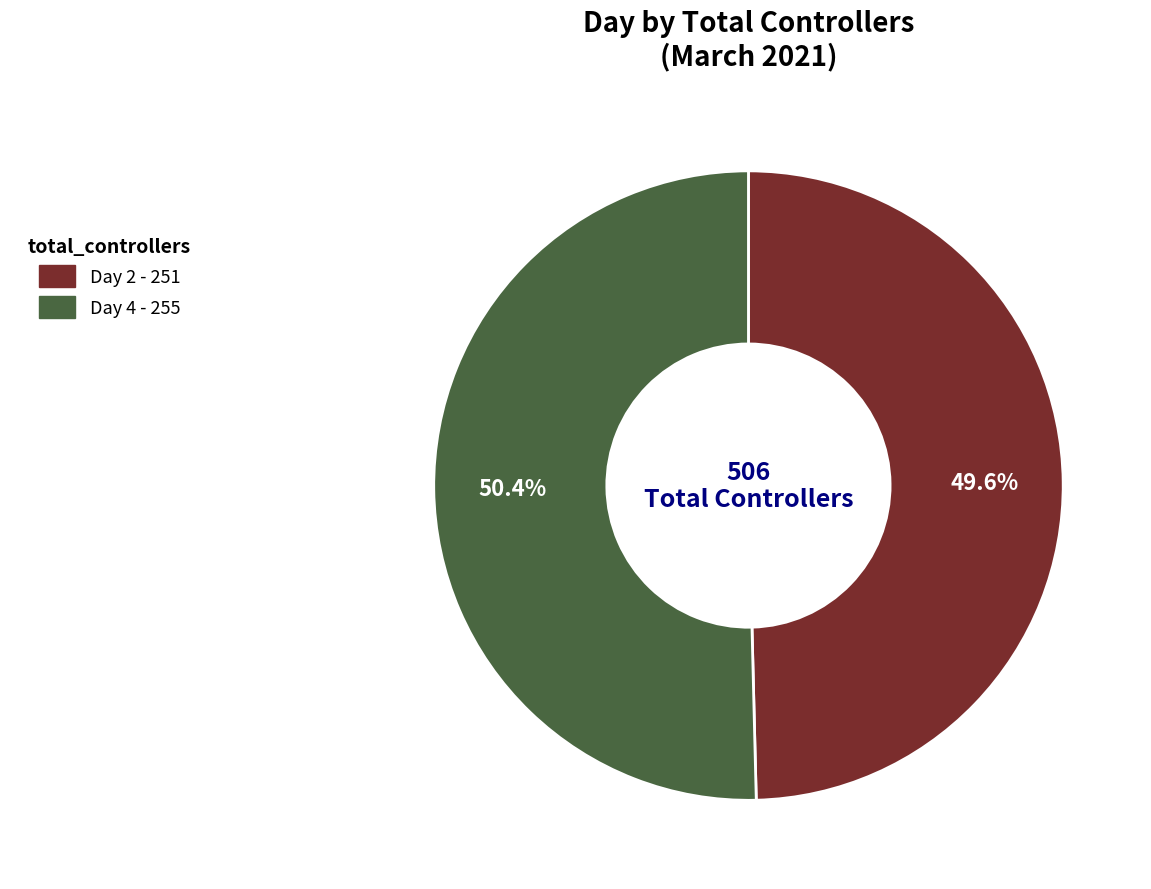

Is there a majority slice in this chart?

Yes